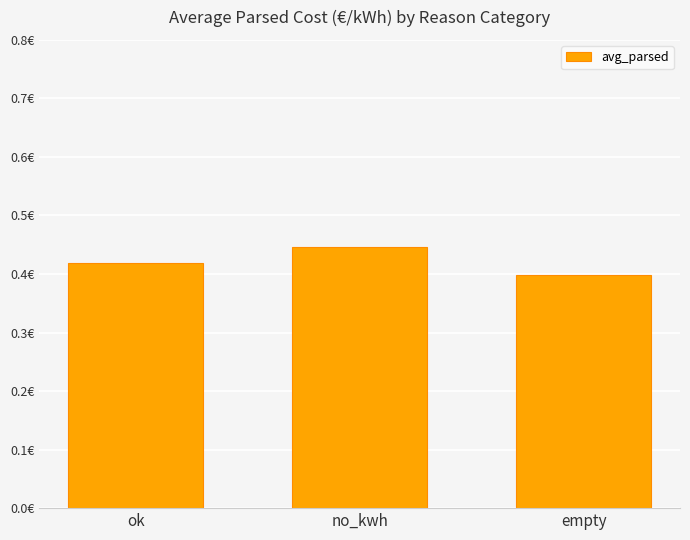

Does the chart contain any negative values?

No